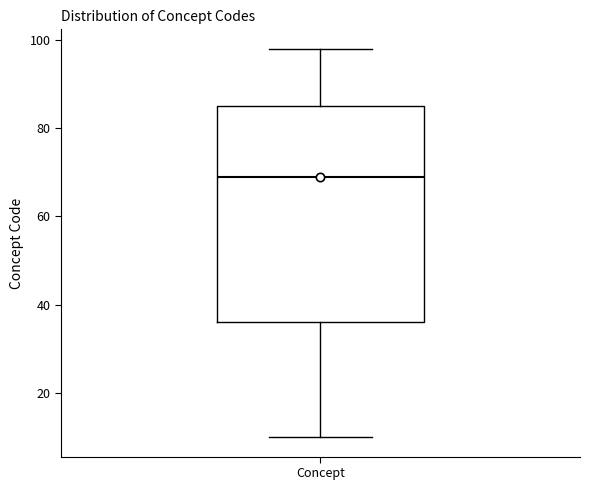

Where does the median line of the box for Concept sit on the y-axis? The values are not printed on the chart, so give them approximately, as read against the axis.

70